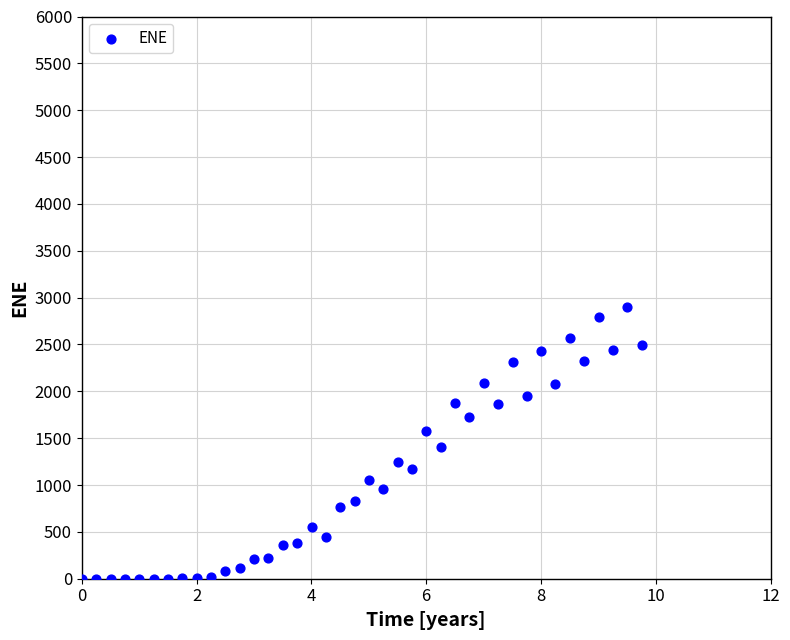

What is the range of Y values (max minus min)?

2900.6